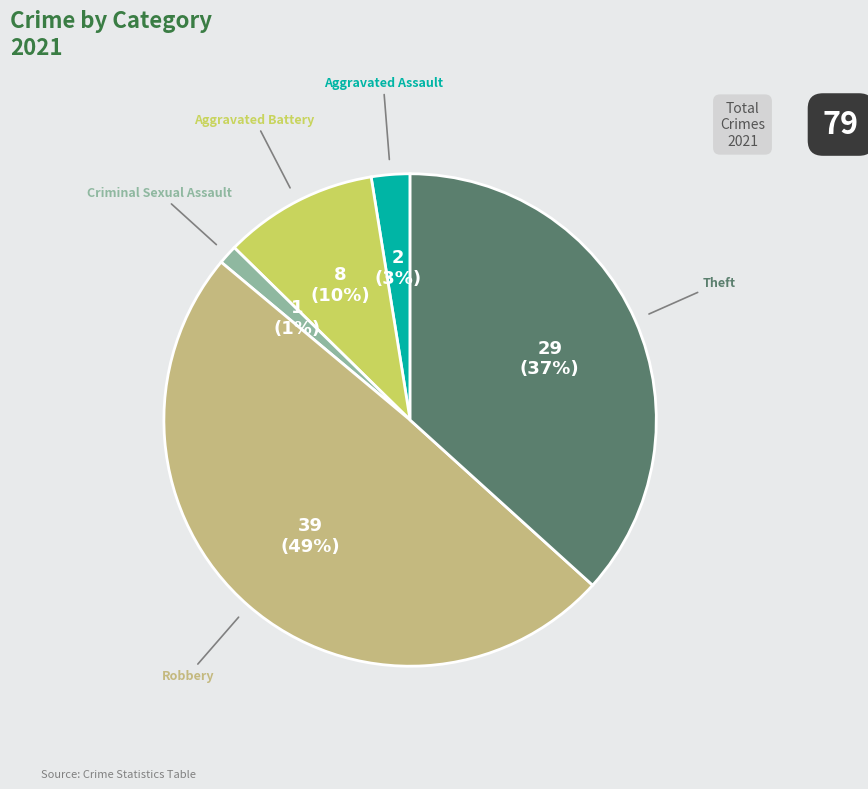

To the nearest percent, what is the average slice percentage?

20%